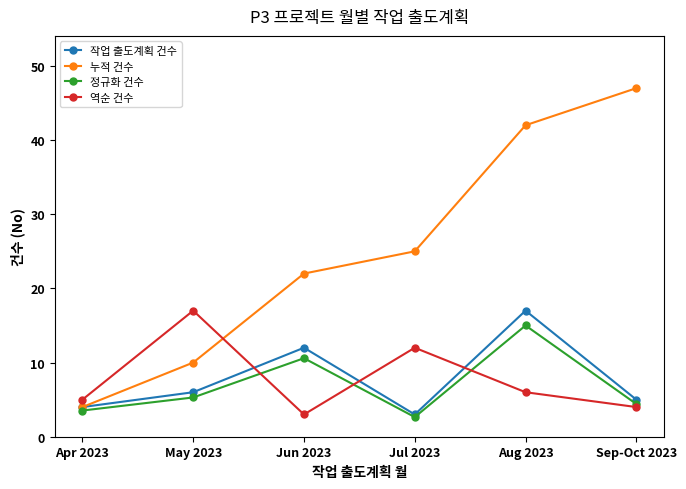

How many data points does each series have?

6